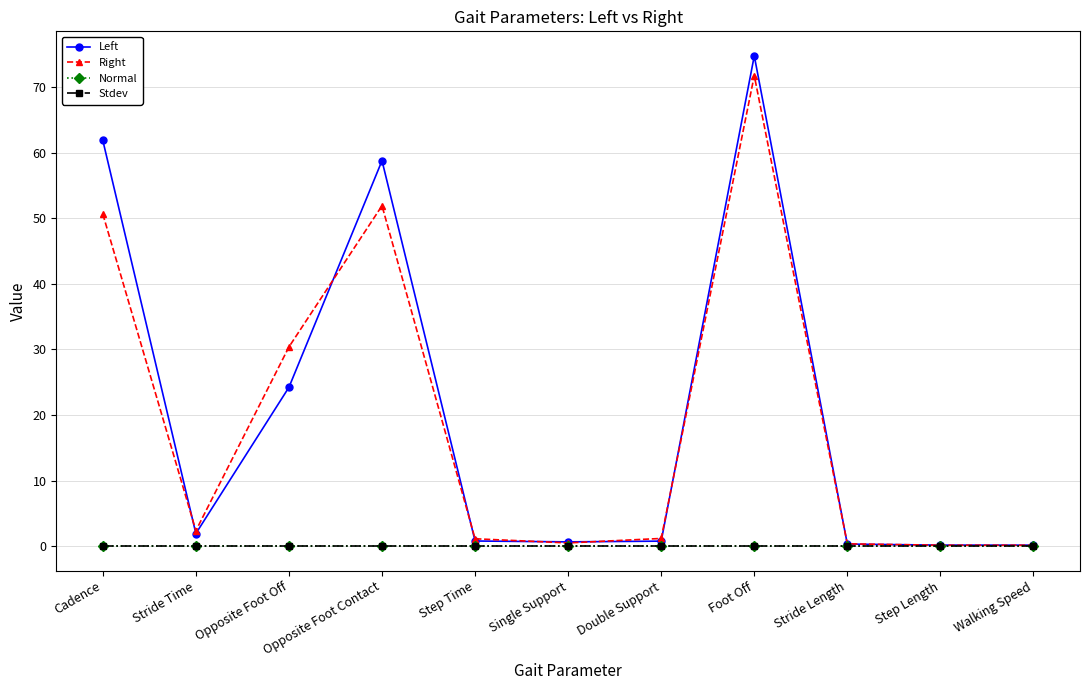

What position from the left is Double Support?

7